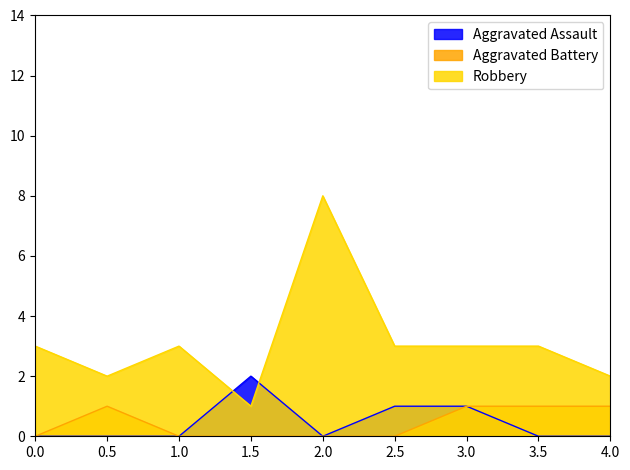

True or false: Aggravated Battery has a value of 0 at 1.5.

True